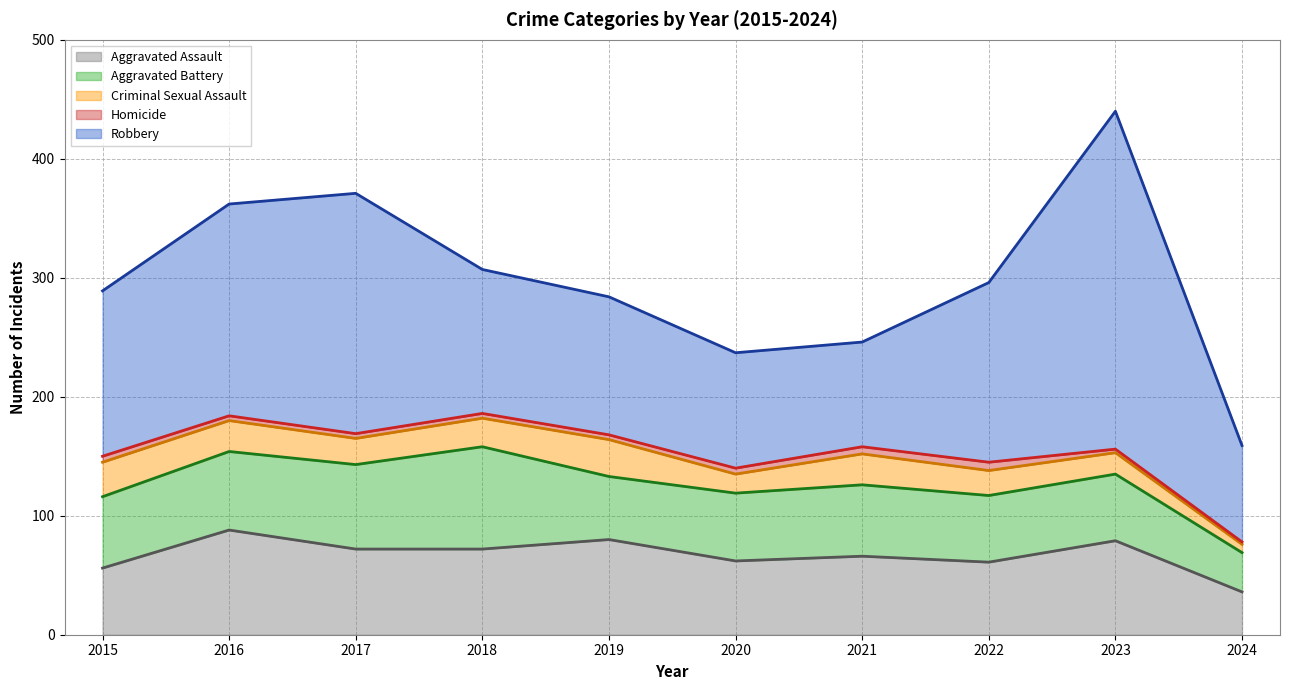

What is the difference between the second highest and minimum values in the Aggravated Assault series?

44